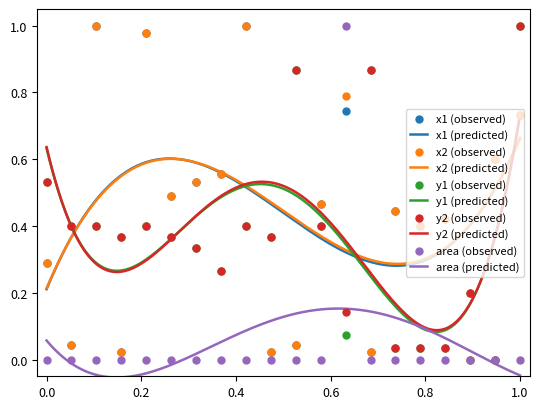

Which series has the largest total across all categories?

x2 (observed)